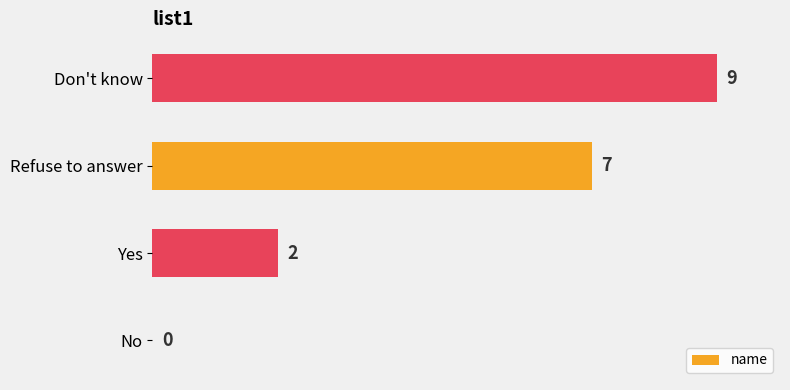

How many values are between 2 and 9?

3